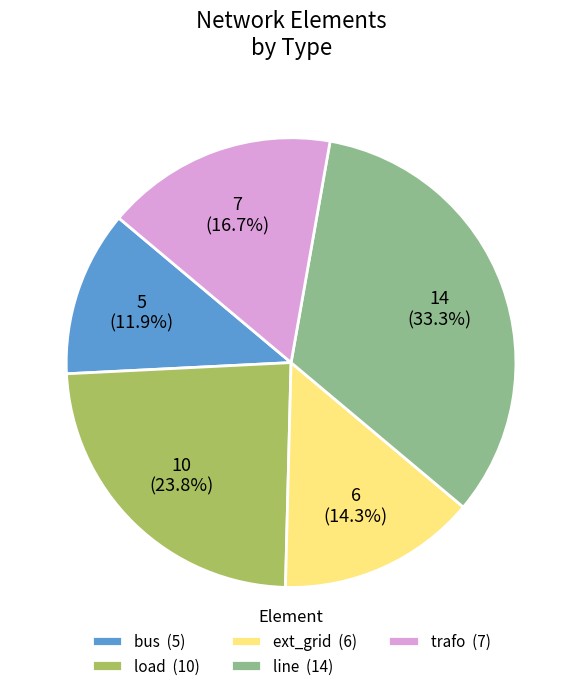

Rank the categories by value from highest to lowest.

line, load, trafo, ext_grid, bus